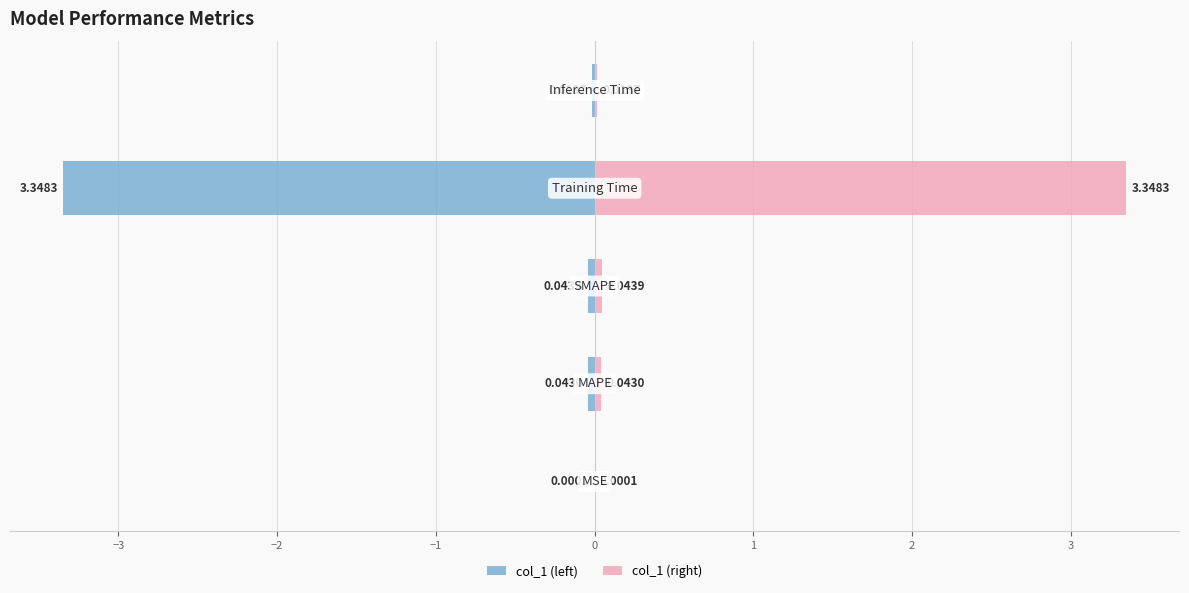

Is it true that col_1 (left) equals -0.0 at −4?

False